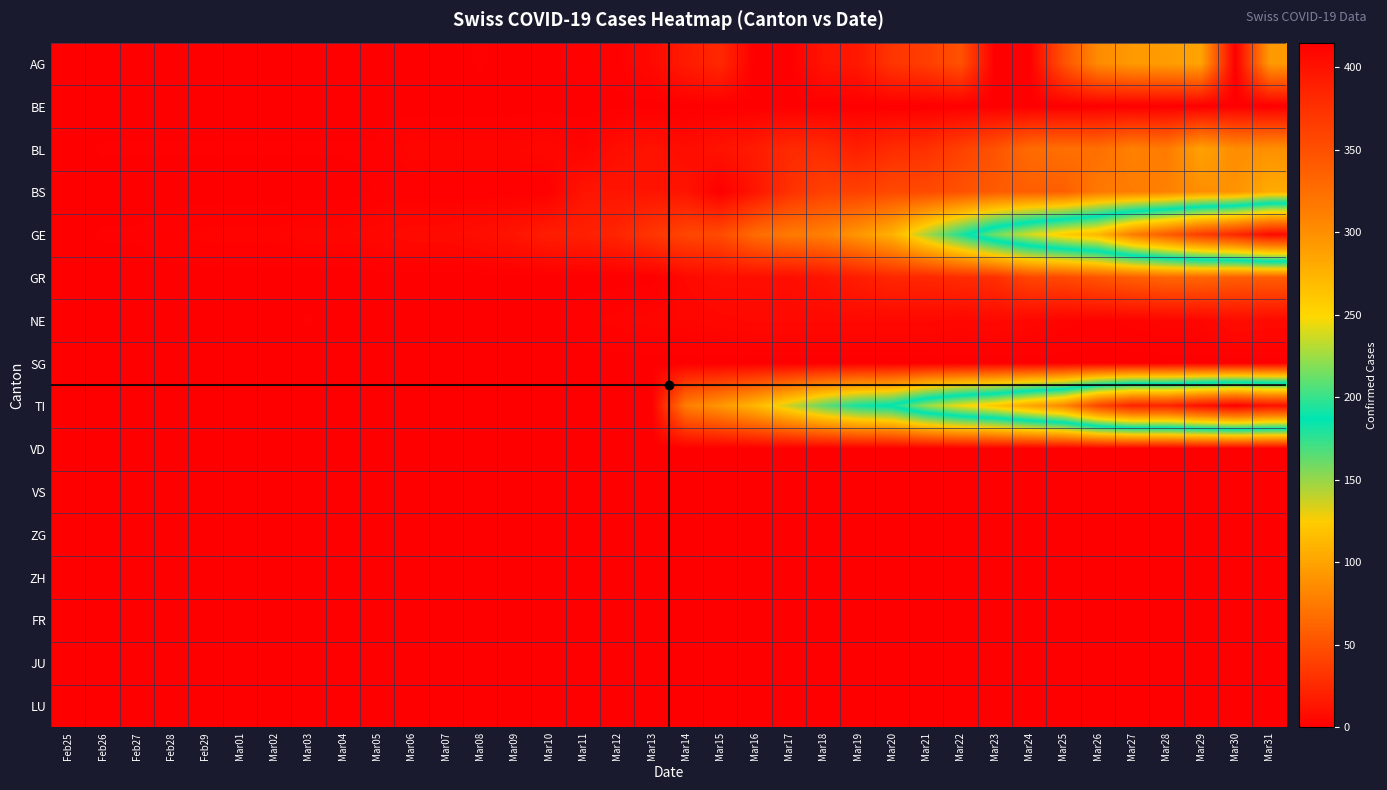

List the series in order of their peak value, lowest first.

BE, SG, VD, VS, ZG, ZH, FR, JU, LU, NE, GR, BL, AG, BS, GE, TI